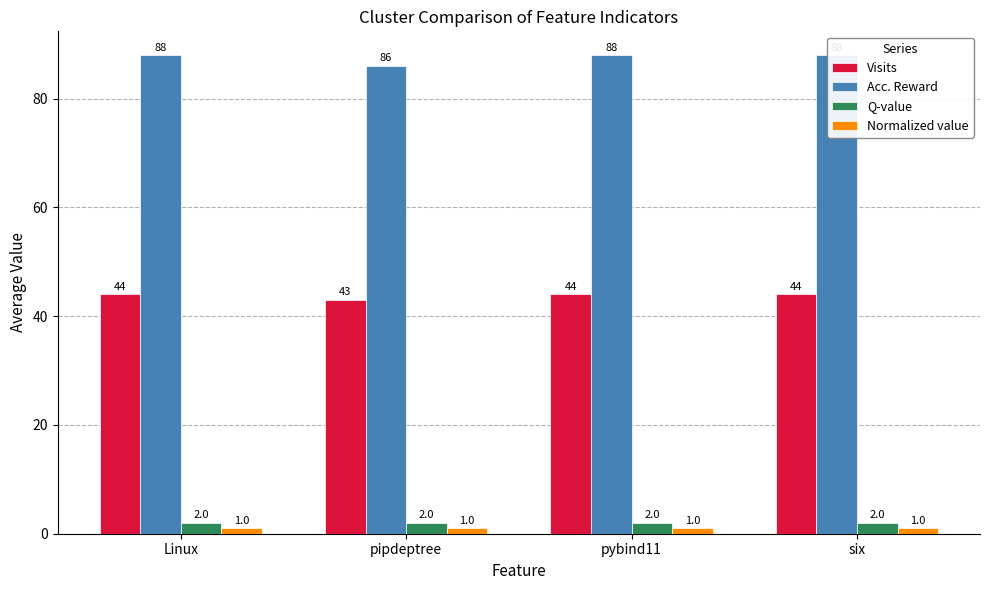

What is the maximum value for Q-value?

2